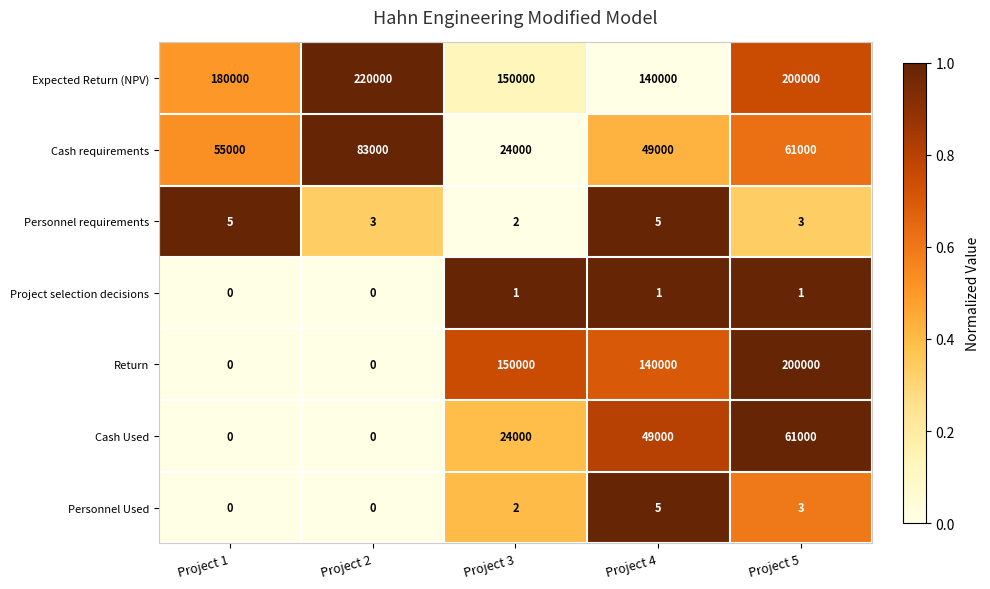

Which series has the largest range (max minus min)?

Return